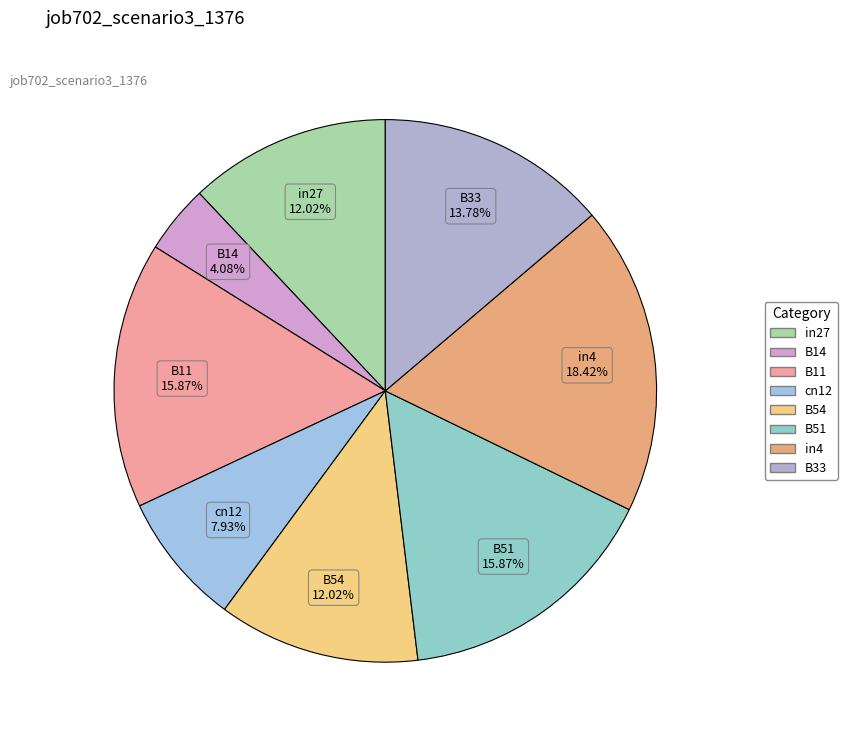

Which category has the smallest portion of the pie?

B14